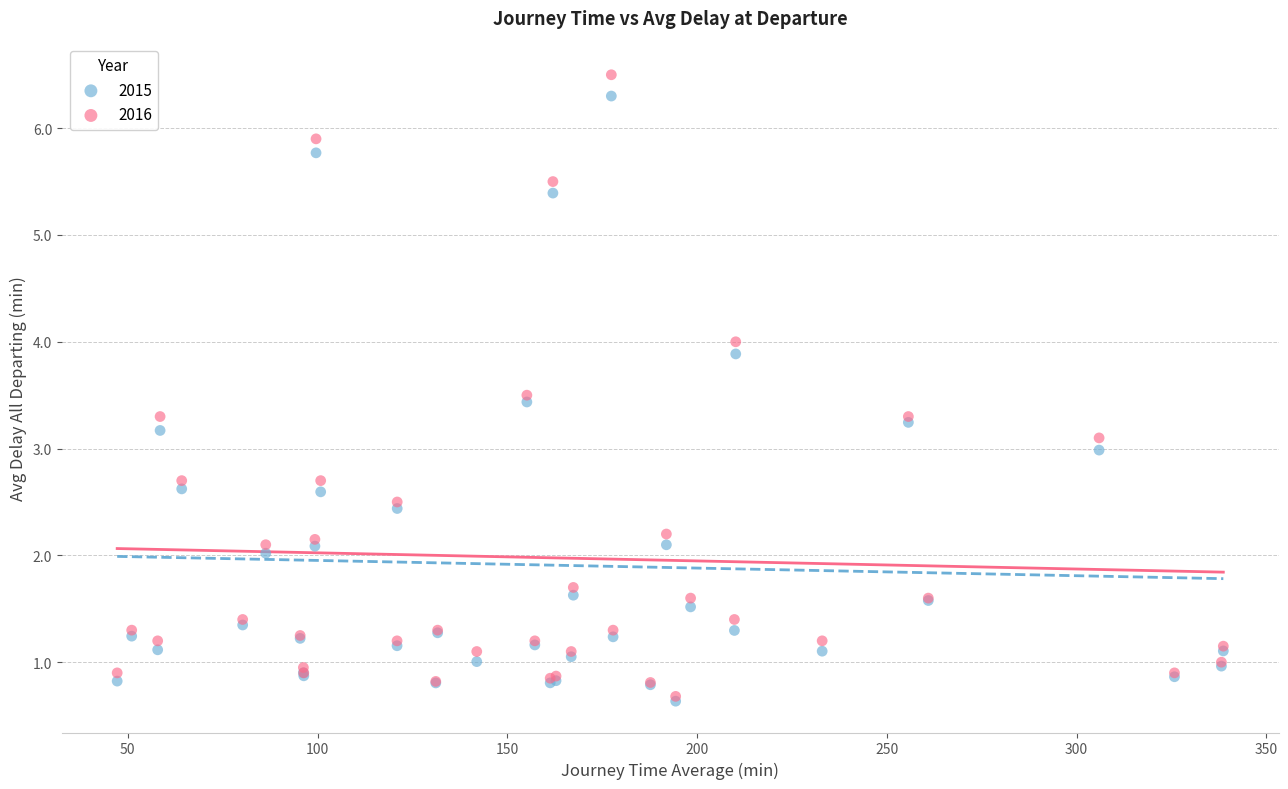

Which series reaches the maximum Y coordinate?

2016